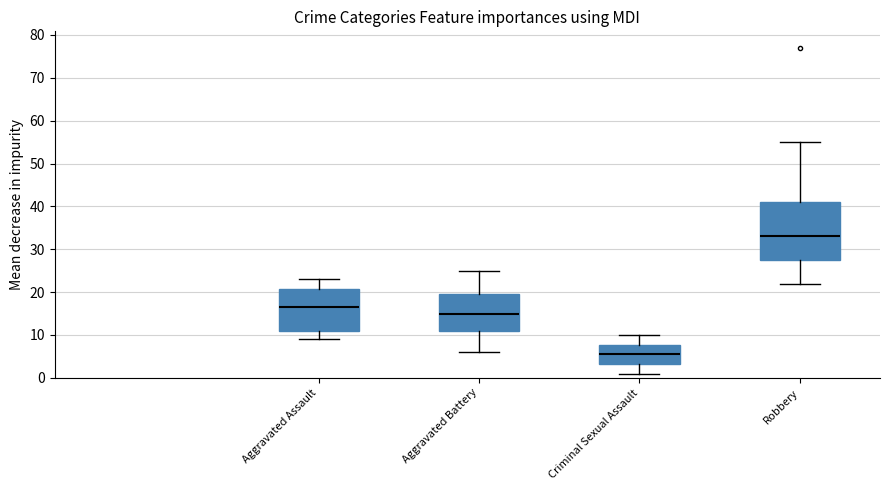

How many data points in Aggravated Battery are less than 15?

4